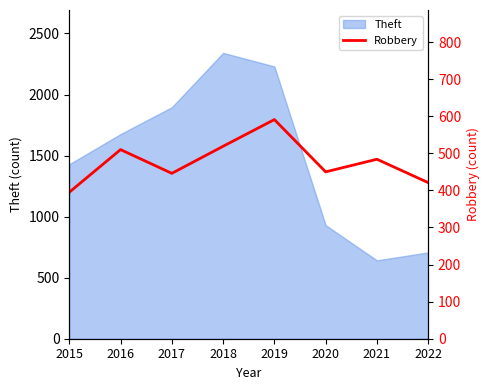

Reading left to right, what are all the values shown in this chart?

2015=395	2016=510	2017=446	2018=519	2019=591	2020=450	2021=484	2022=421